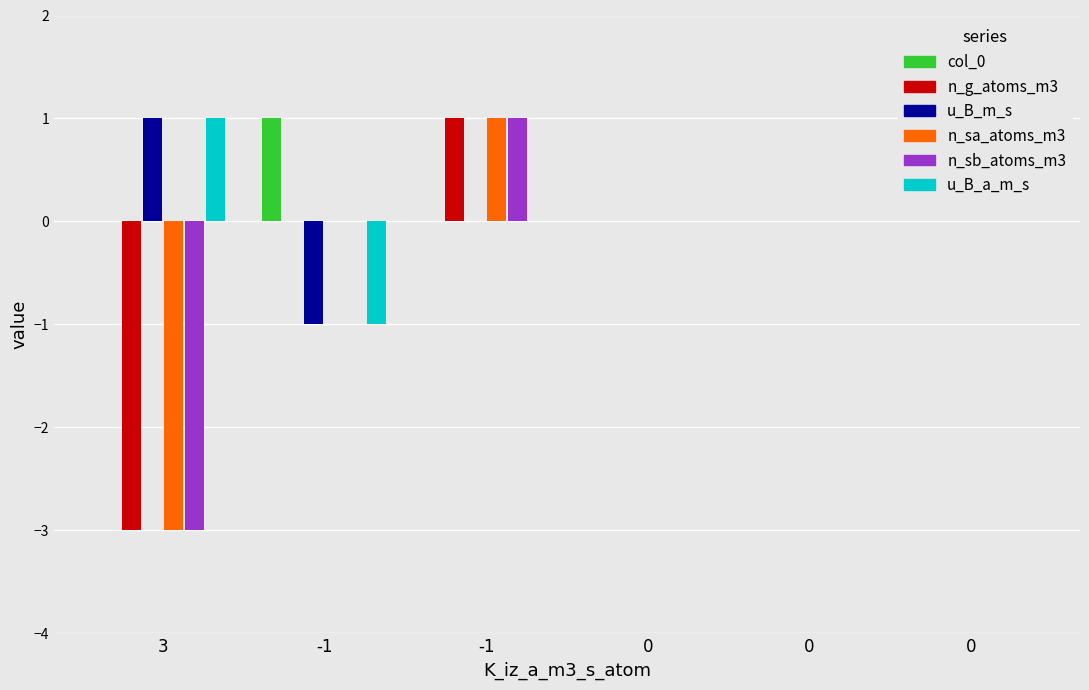

Which series has the widest spread of values?

n_g_atoms_m3